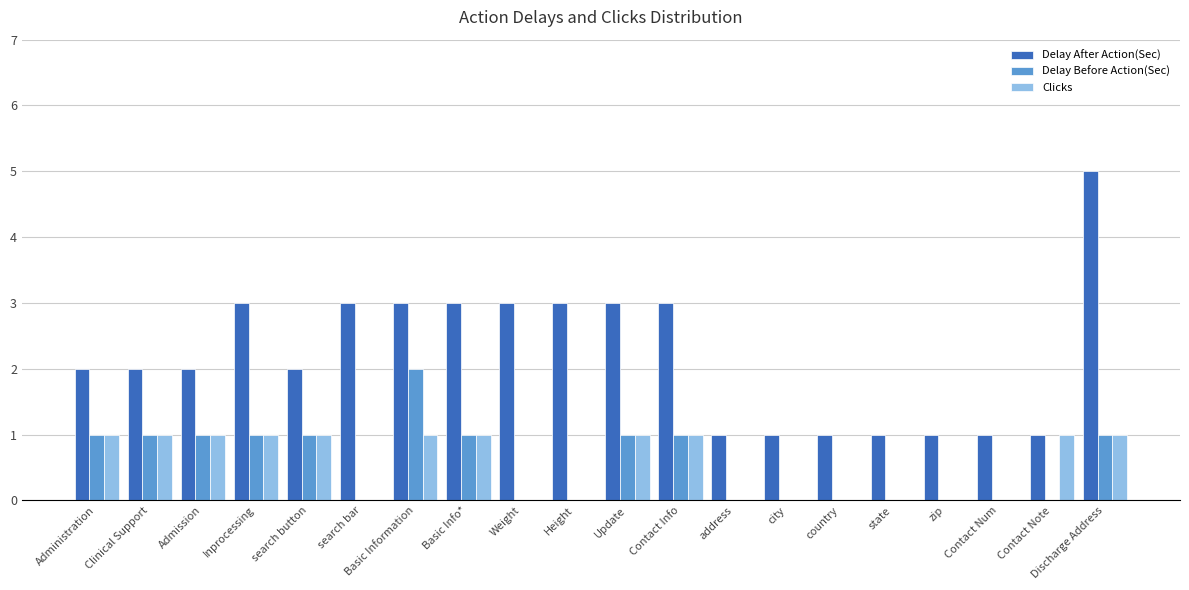

Reading left to right, list all the values displayed in this chart.

Delay After Action(Sec): 2	2	2	3	2	3	3	3	3	3	3	3	1	1	1	1	1	1	1	5
Delay Before Action(Sec): 1	1	1	1	1	0	2	1	0	0	1	1	0	0	0	0	0	0	0	1
Clicks: 1	1	1	1	1	0	1	1	0	0	1	1	0	0	0	0	0	0	1	1